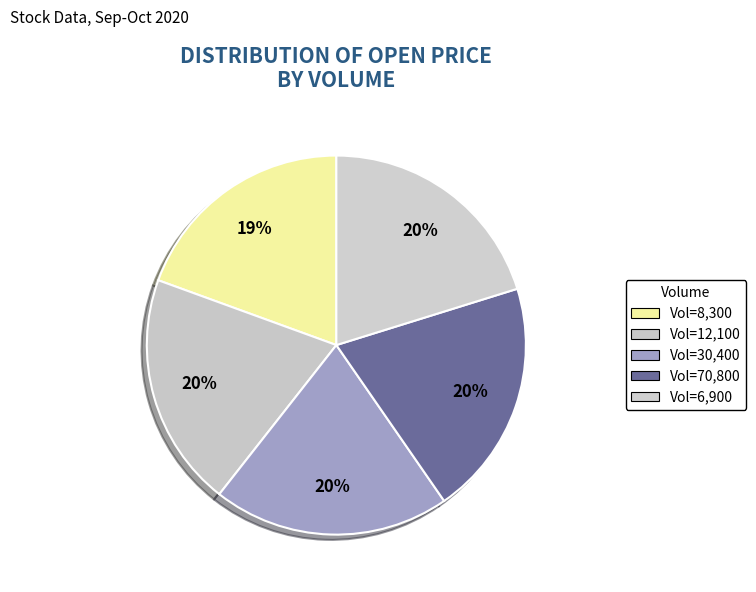

How many slices are in this pie chart?

5